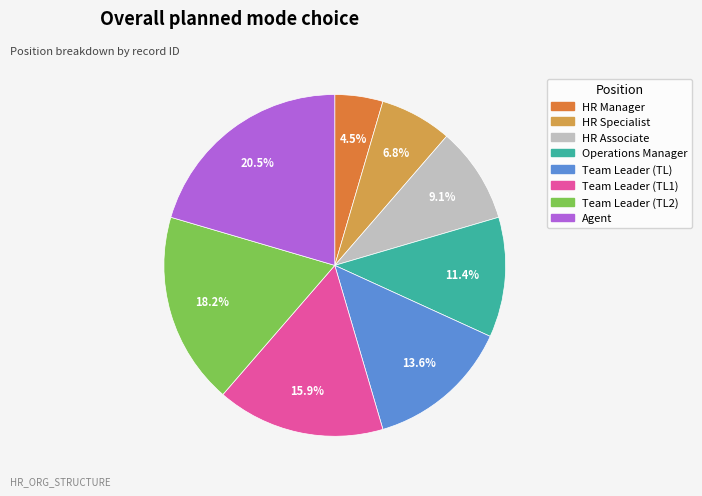

Does any single category account for the majority?

No